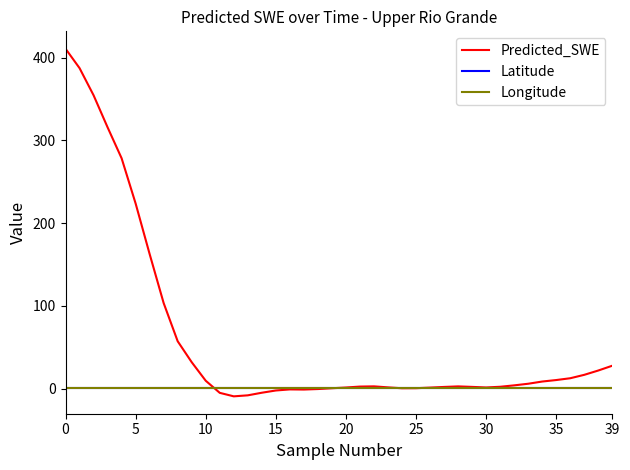

True or false: Latitude and Longitude cross at least once.

False